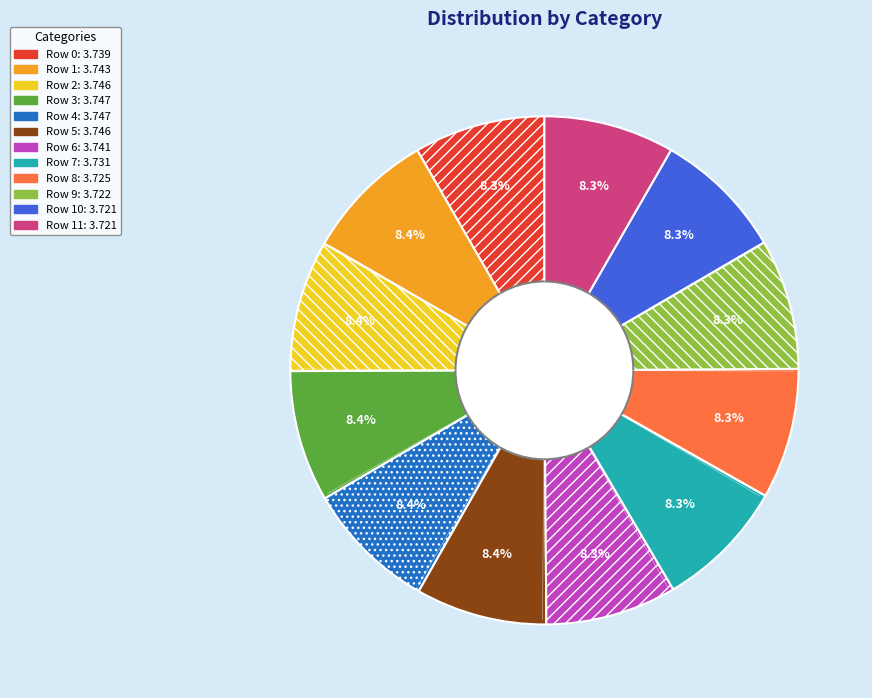

To the nearest percent, what is the average slice percentage?

8%